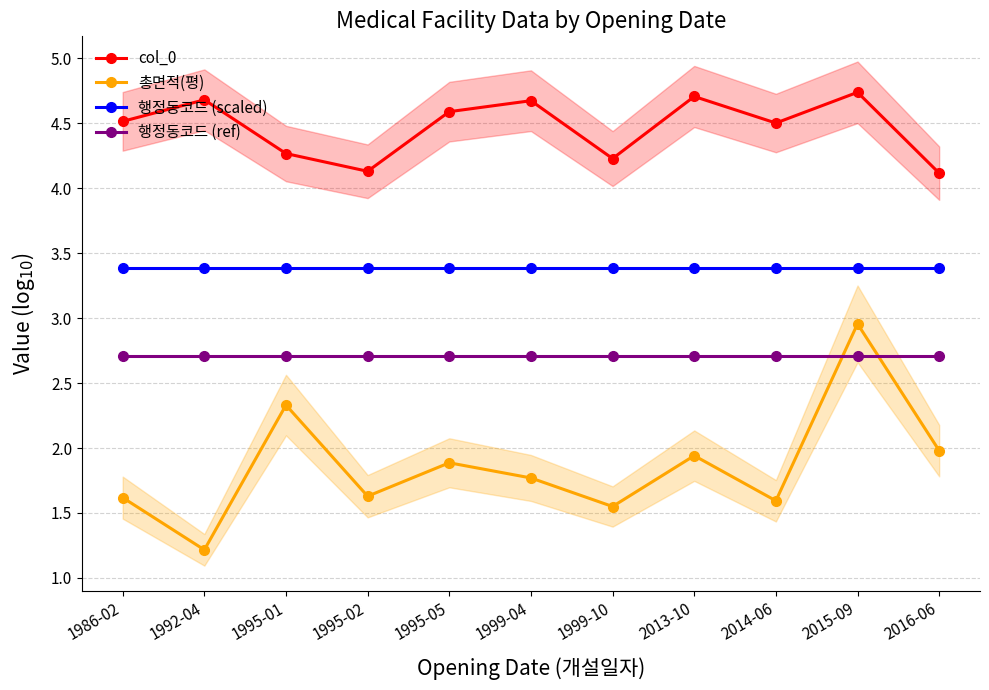

How many categories are shown in the chart?

11